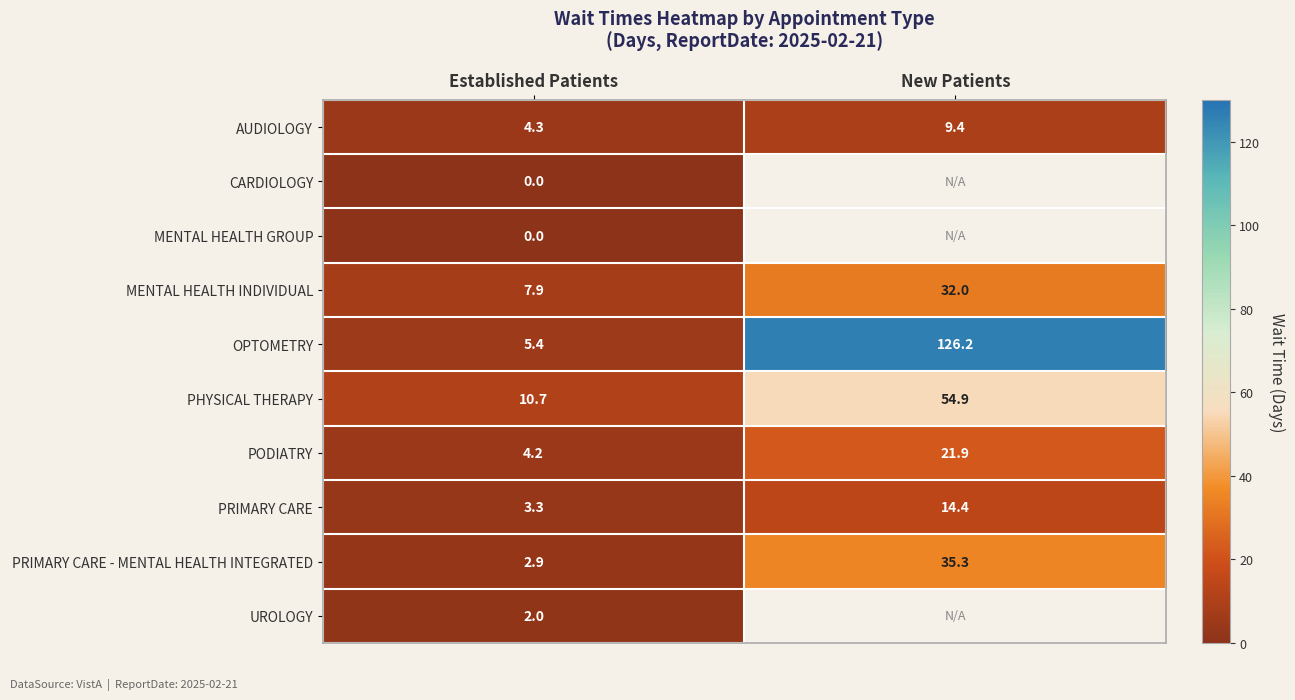

The value of MENTAL HEALTH INDIVIDUAL at New Patients is 32.0. True or false?

True